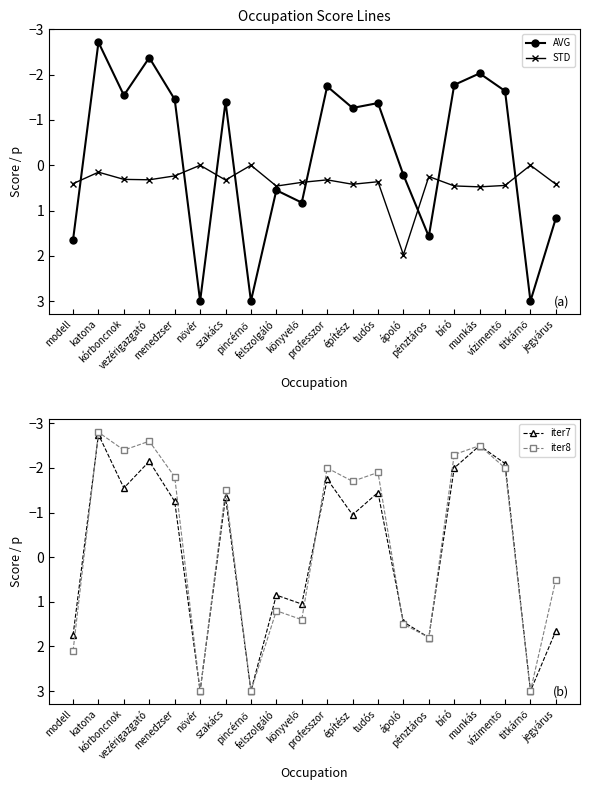

Which series has the widest spread of values?

iter8